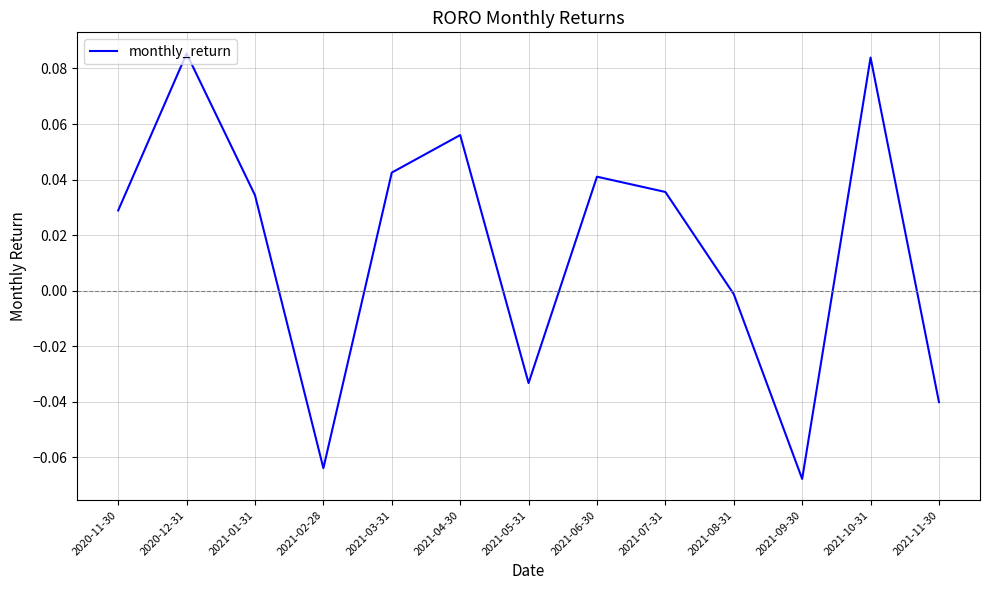

Between 2020-11-30 and 2021-11-30, which is larger?

2020-11-30